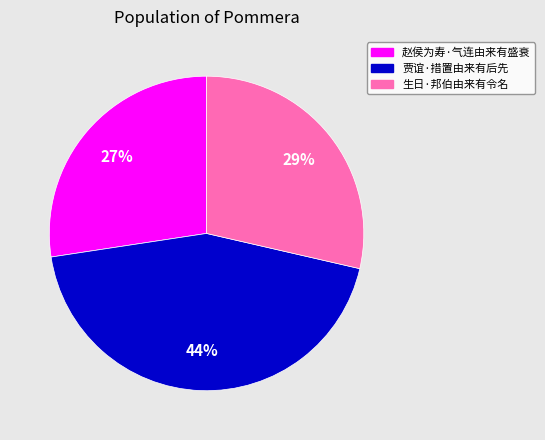

To the nearest percent, what percentage of the pie is 贾谊·措置由来有后先?

44%